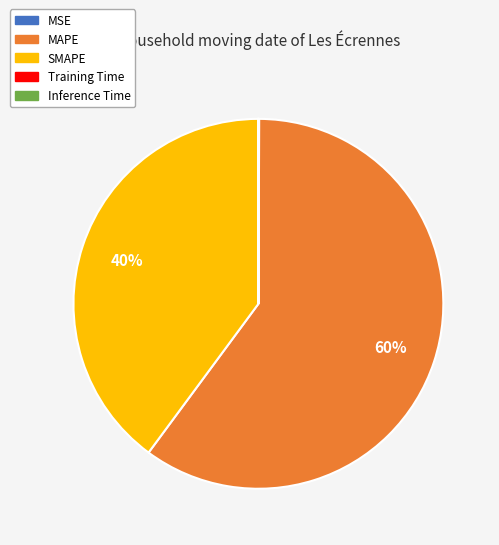

To the nearest percent, what is the difference between the largest and smallest slice percentages?

60%